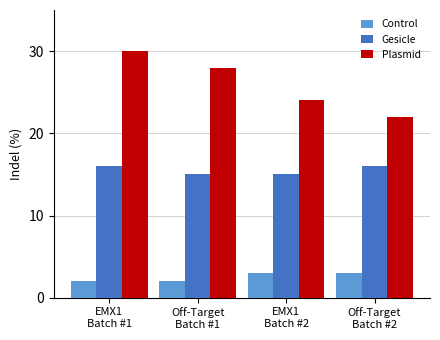

What is the spread (max minus min) of values at EMX1
Batch #2?

21